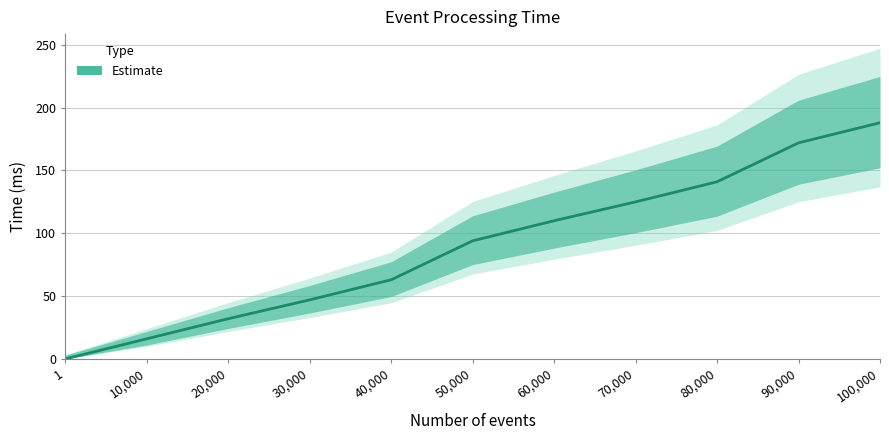

What is the change in value from 70000 to 80000?

+16